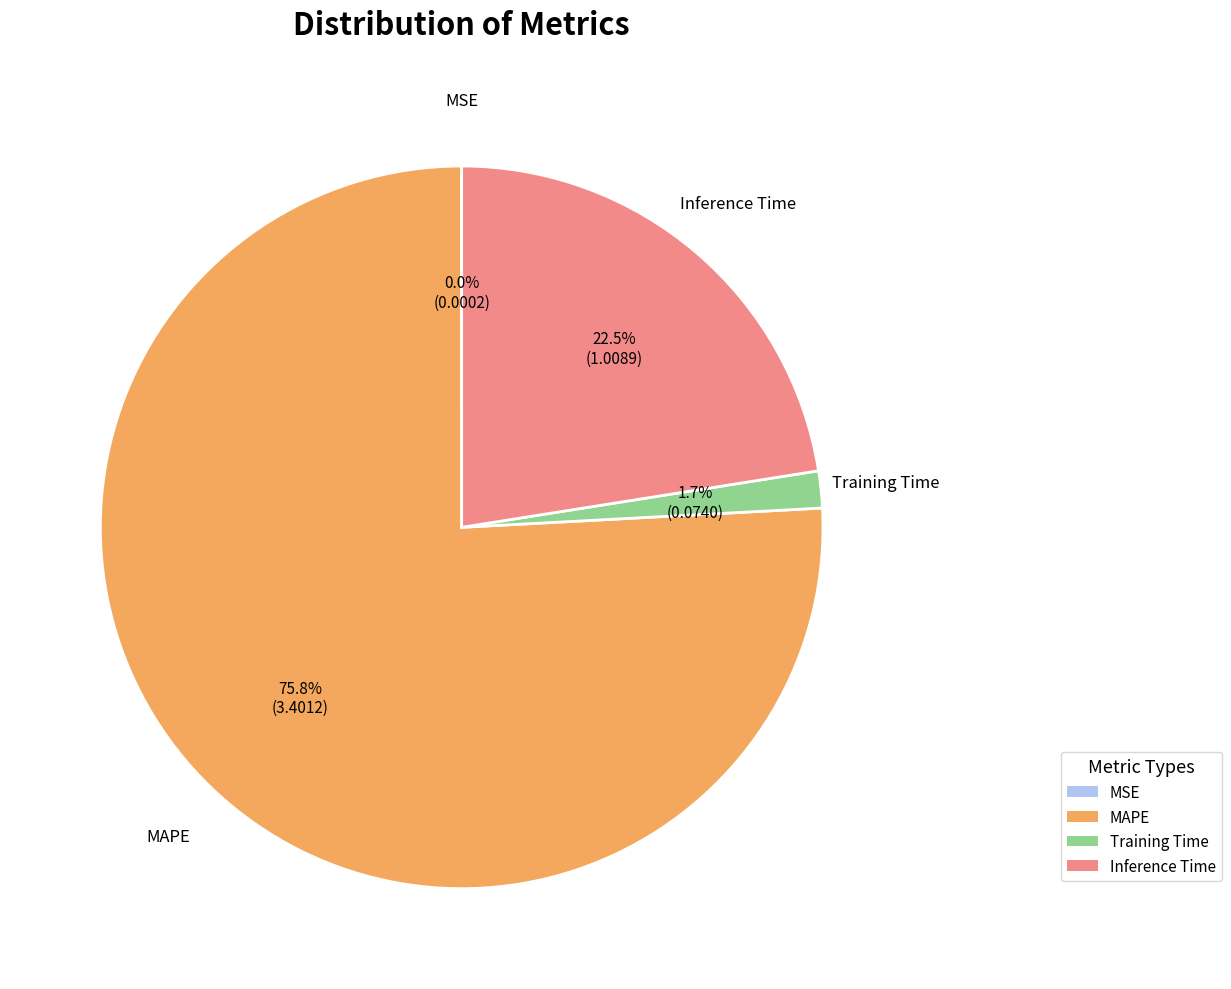

To the nearest percent, what is the average slice percentage?

25%